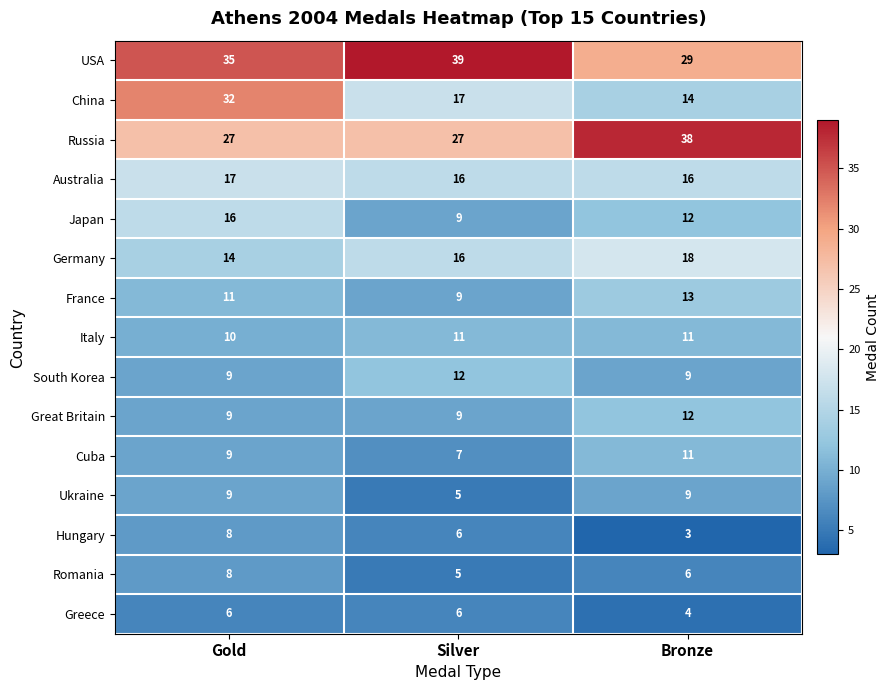

What is the difference between the Japan values at Gold and Bronze?

4